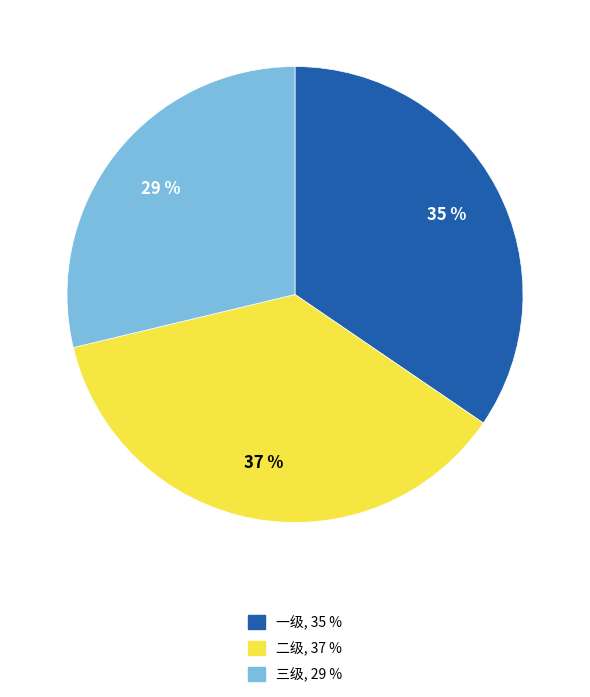

Rank the categories by value from highest to lowest.

二级, 一级, 三级